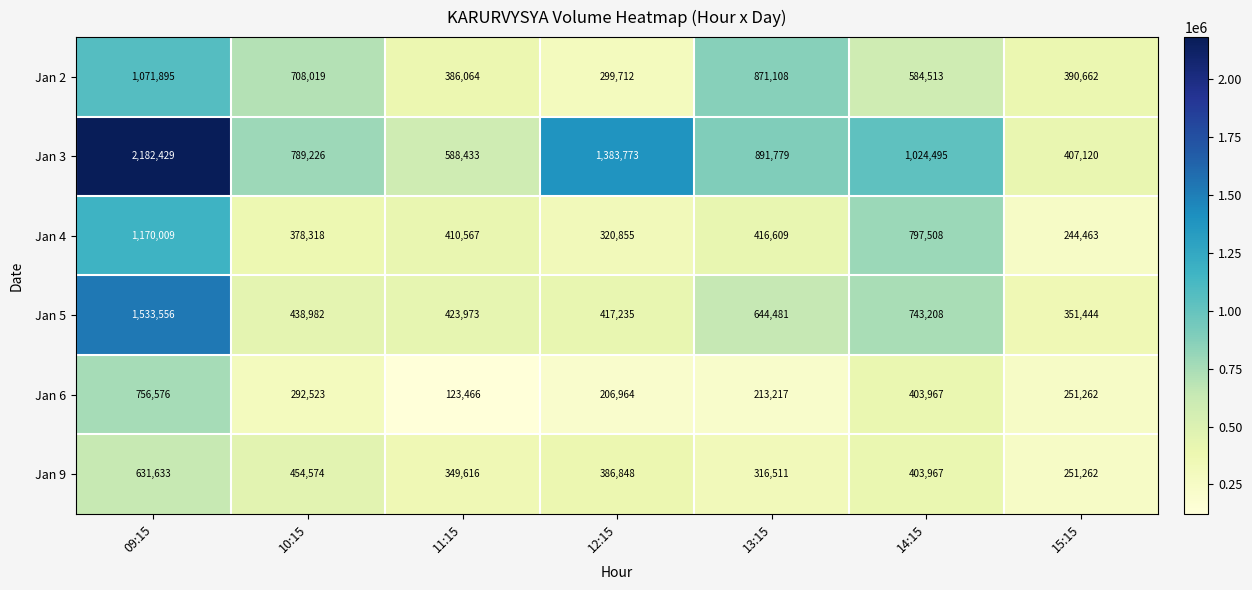

How many values in the Jan 2 series are below 584513?

3